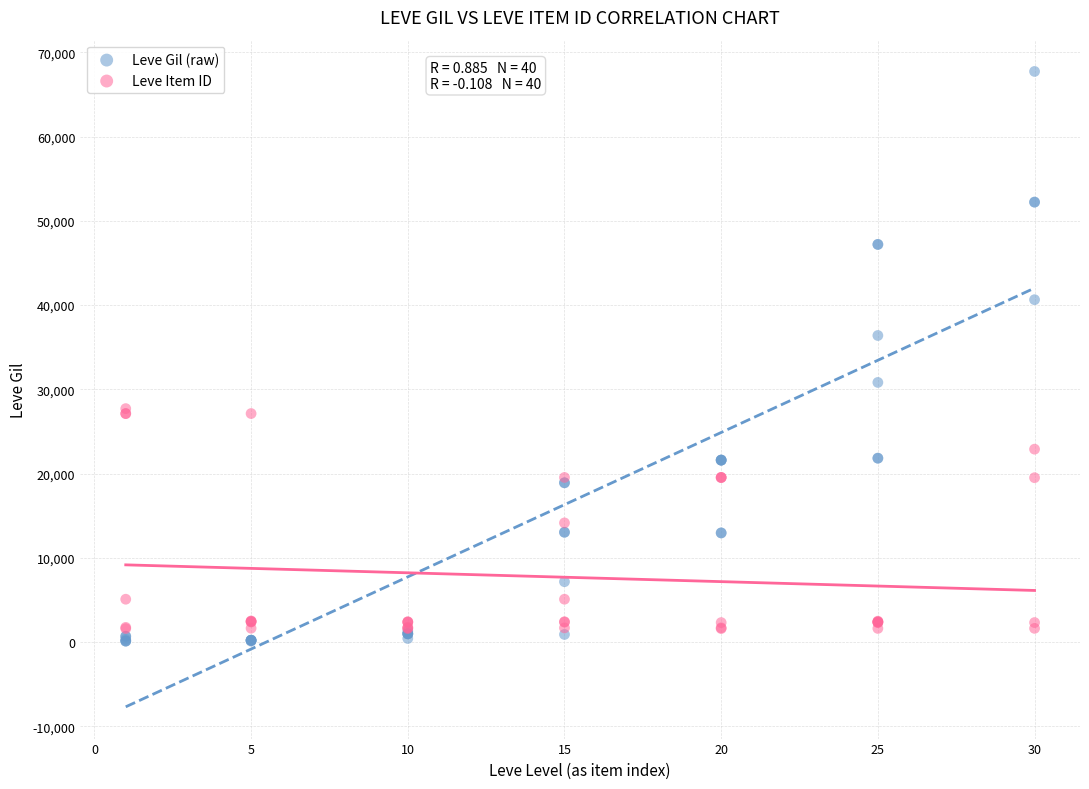

What is the X range (max minus min) for the scatter plot?

29